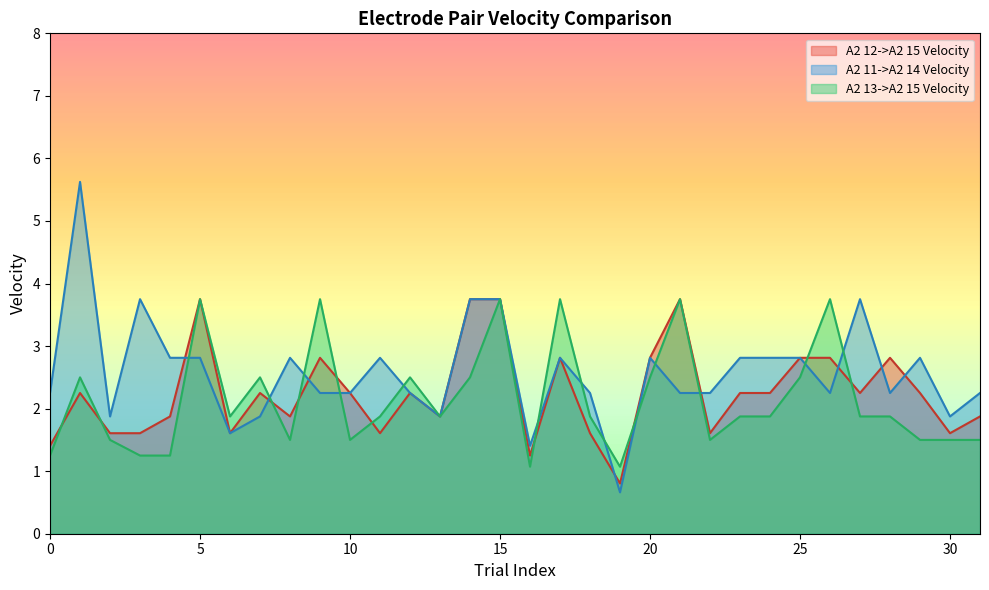

At which category does A2 12->A2 15 Velocity reach its first local peak?

1